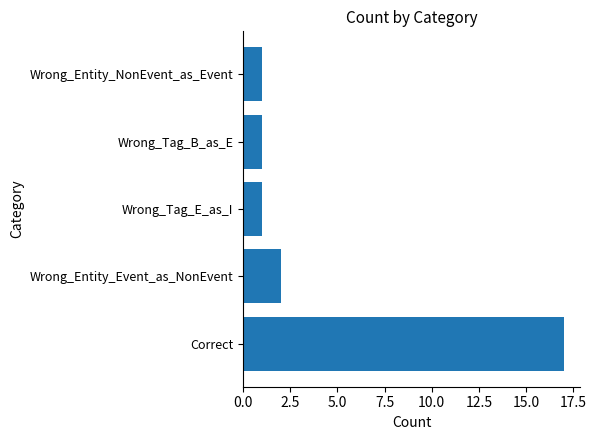

Reading bottom to top, what are all the values shown in this chart?

17	2	1	1	1